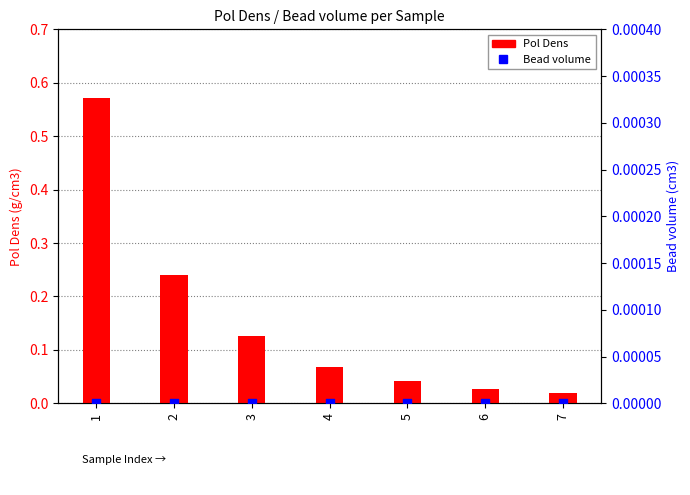

At how many categories does at least one series exceed 0?

7